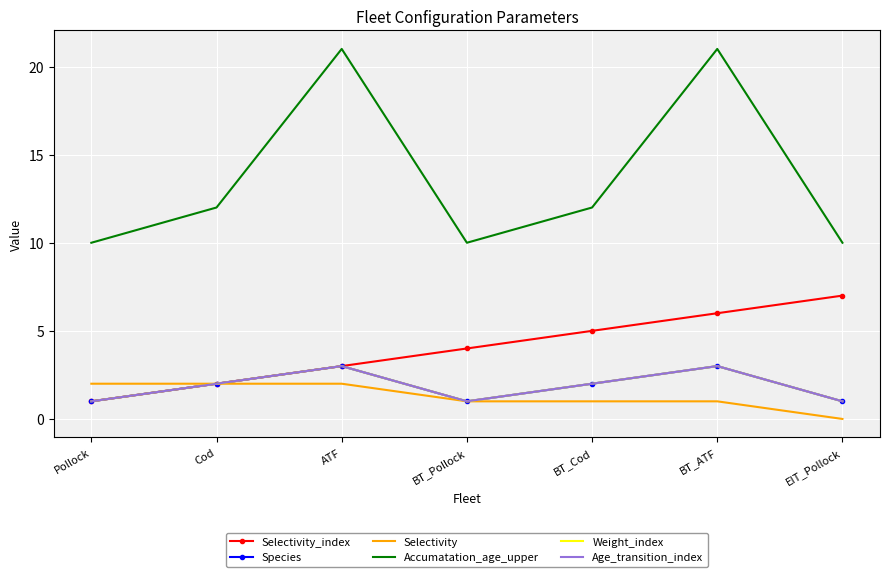

Rank the categories by Accumatation_age_upper value from lowest to highest.

Pollock, BT_Pollock, EIT_Pollock, Cod, BT_Cod, ATF, BT_ATF